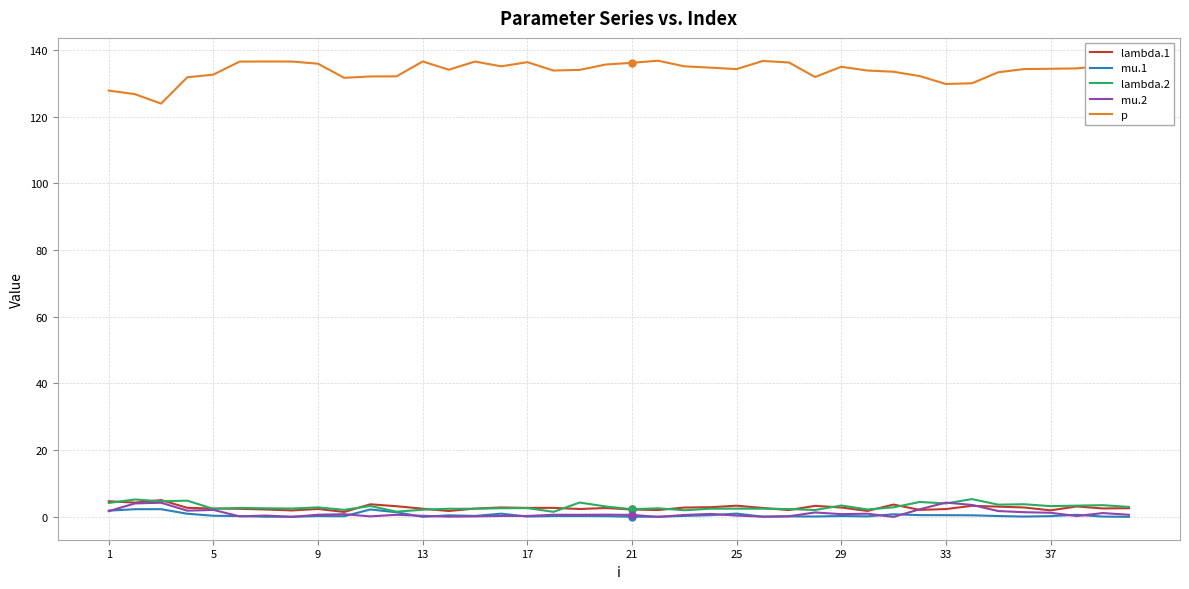

Which series has the largest range (max minus min)?

p